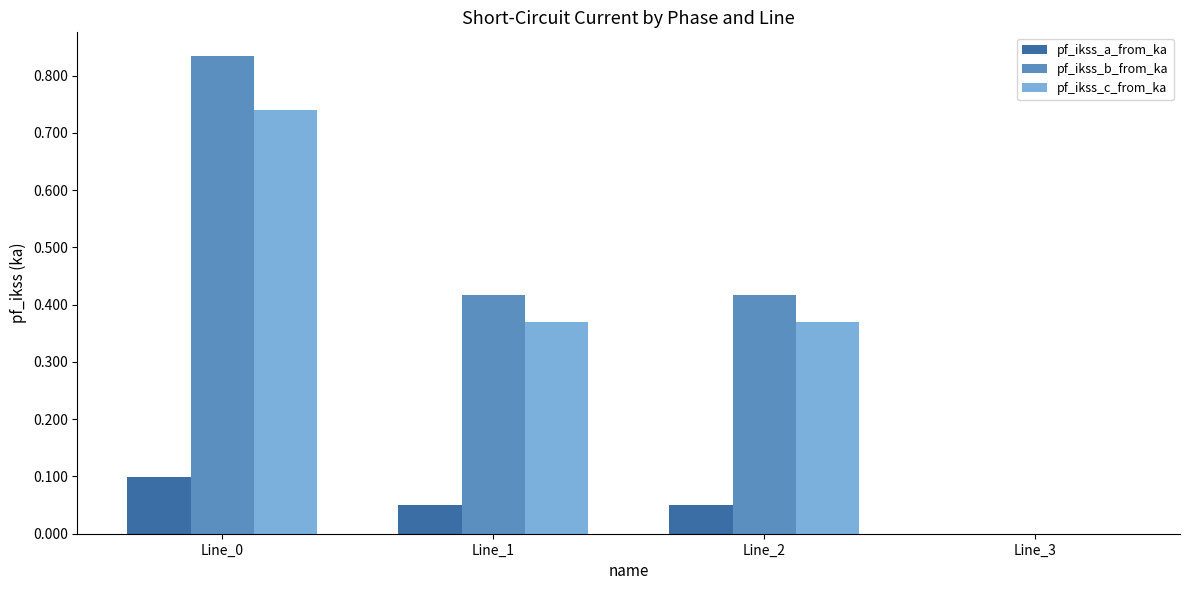

Which series has the largest total across all categories?

pf_ikss_b_from_ka